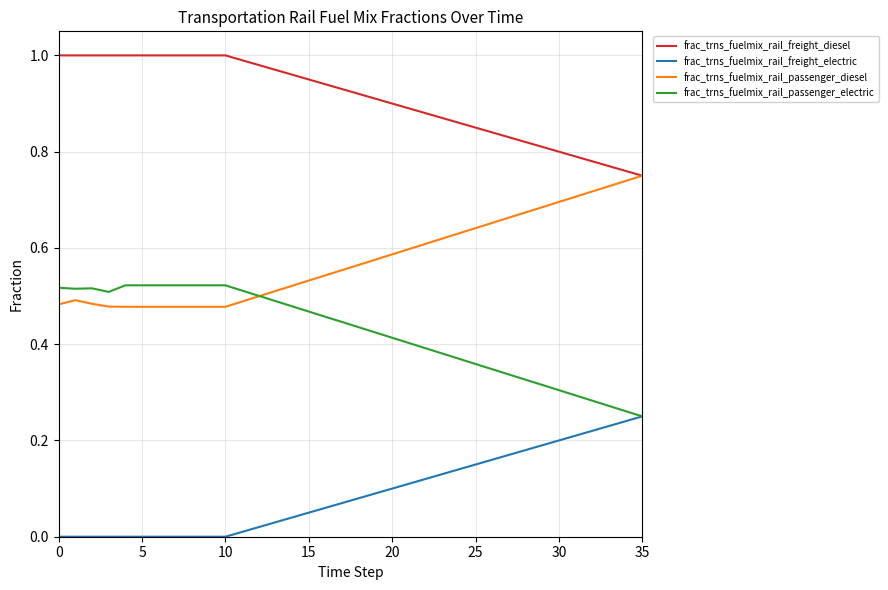

Which series has the largest total across all categories?

frac_trns_fuelmix_rail_freight_diesel